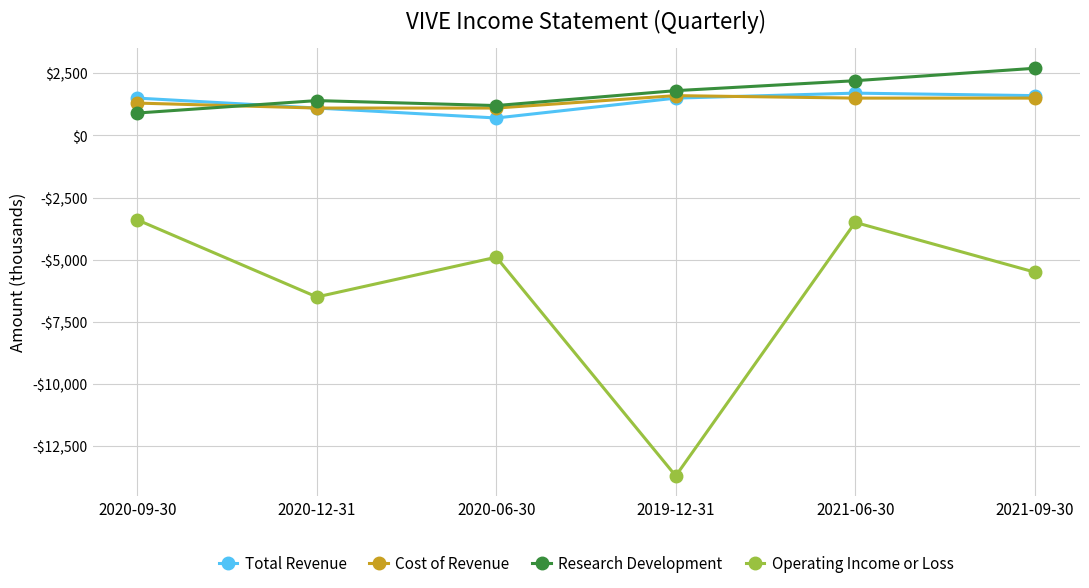

What is the maximum value for Operating Income or Loss?

-3400